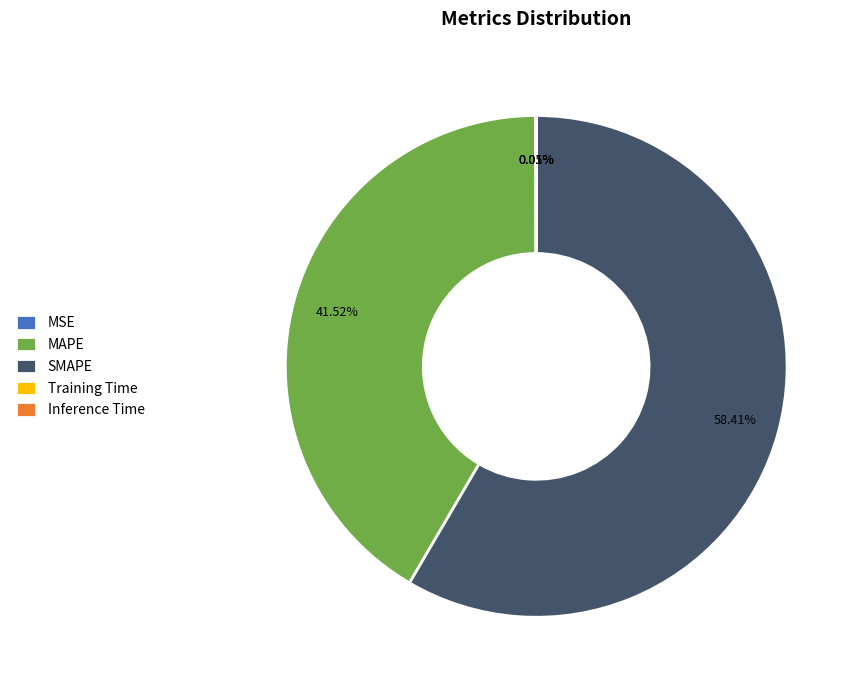

Do MAPE and SMAPE together represent more than half of the pie?

Yes